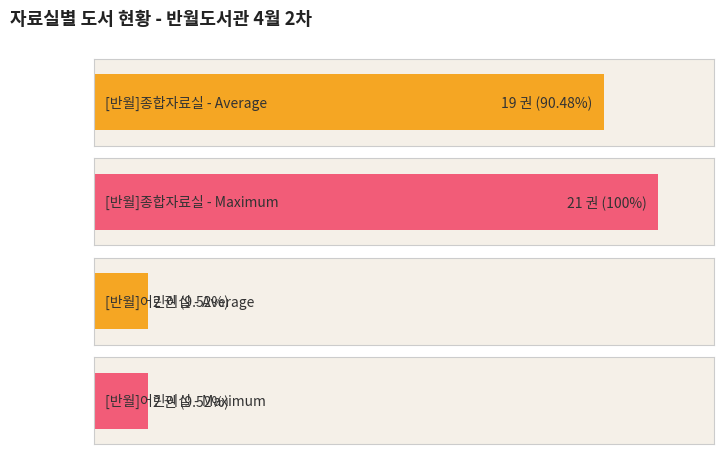

What position from the left is [반월]종합자료실?

1